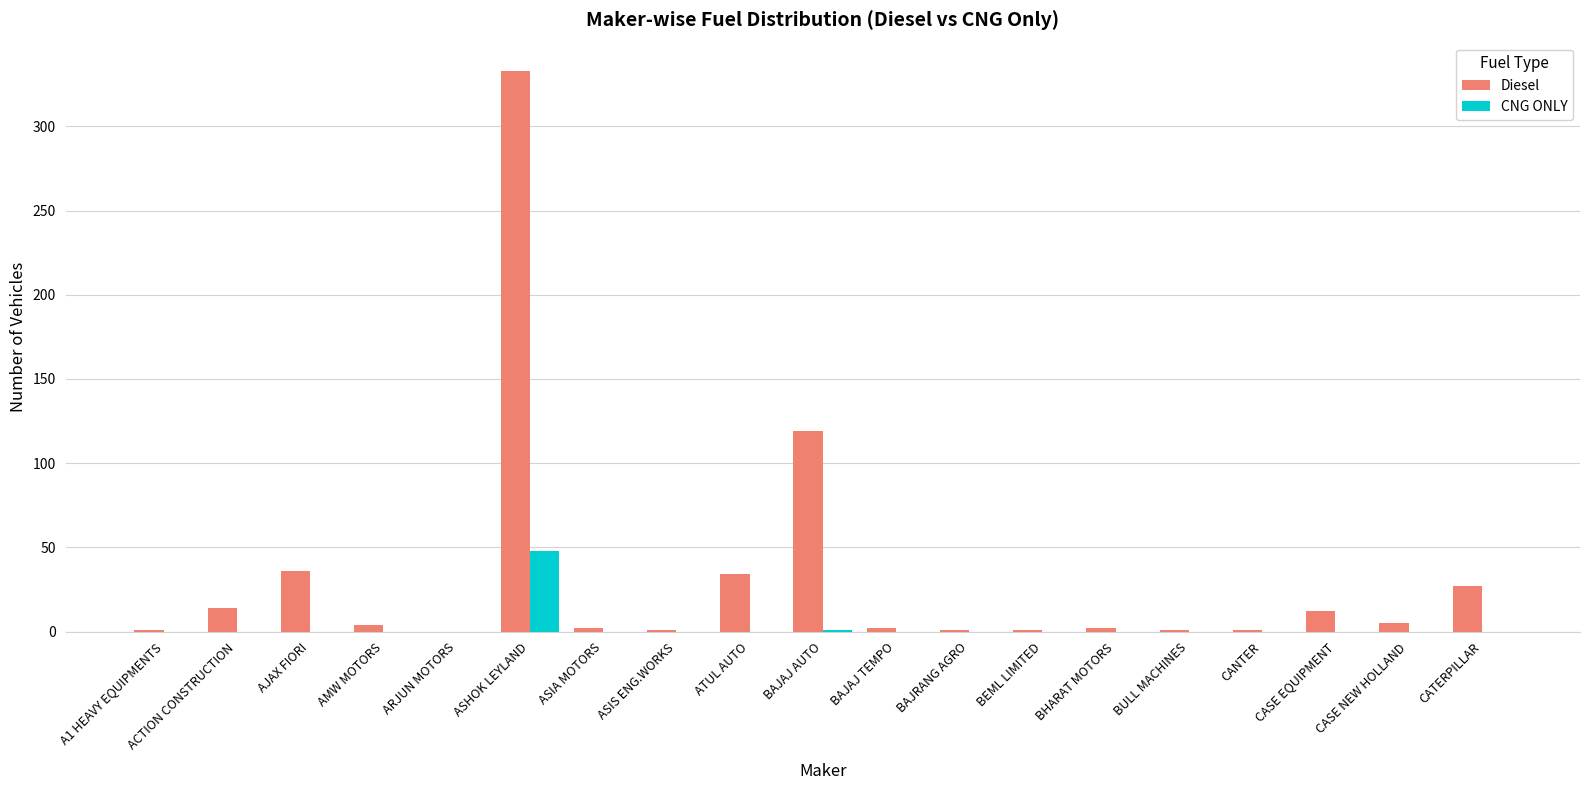

Are the bars grouped side by side (vs. stacked)?

Yes